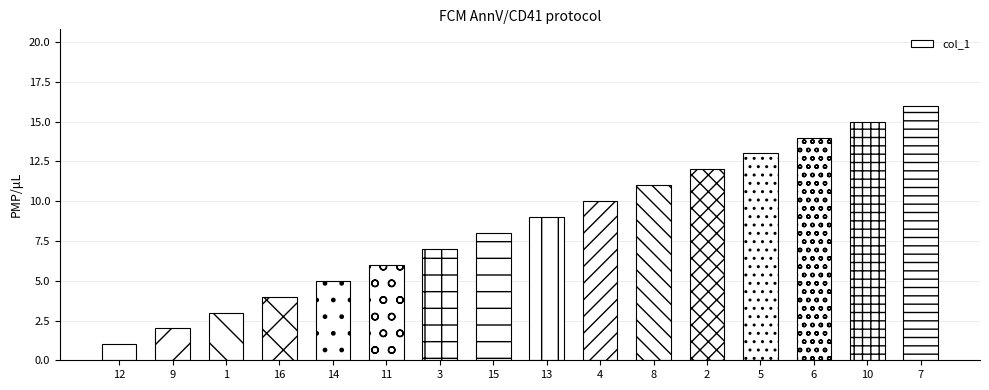

What is the ratio of the value at 15 to the value at 4?

0.8